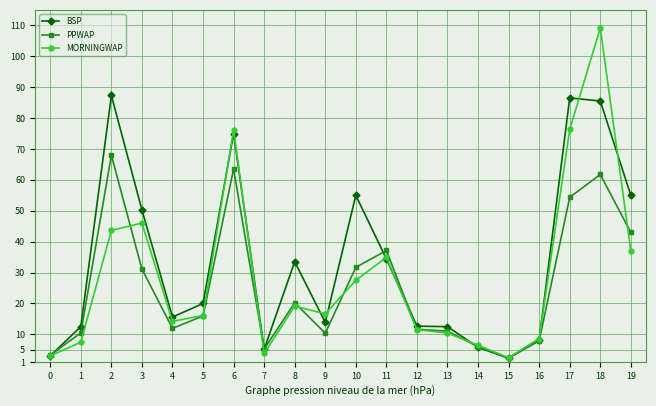

What is the difference between the highest and lowest values at 14?

0.7